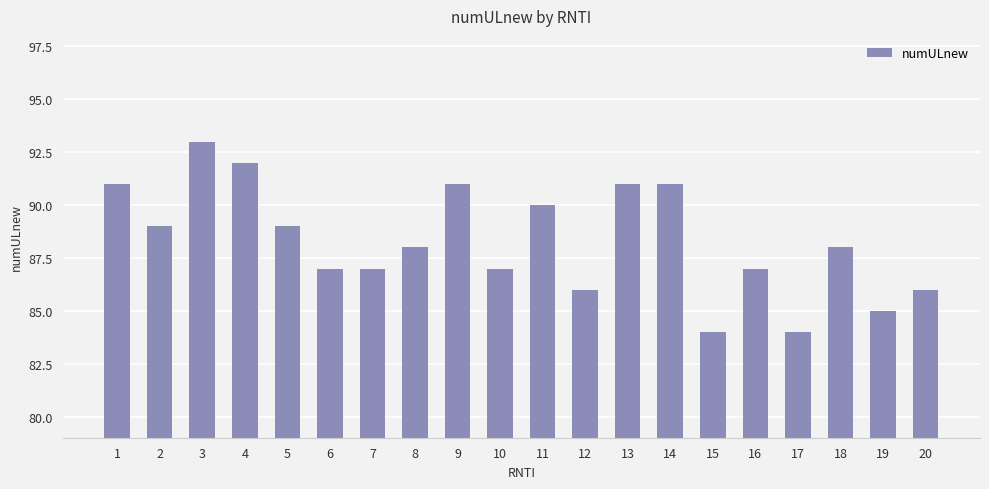

How many categories are shown in the chart?

20